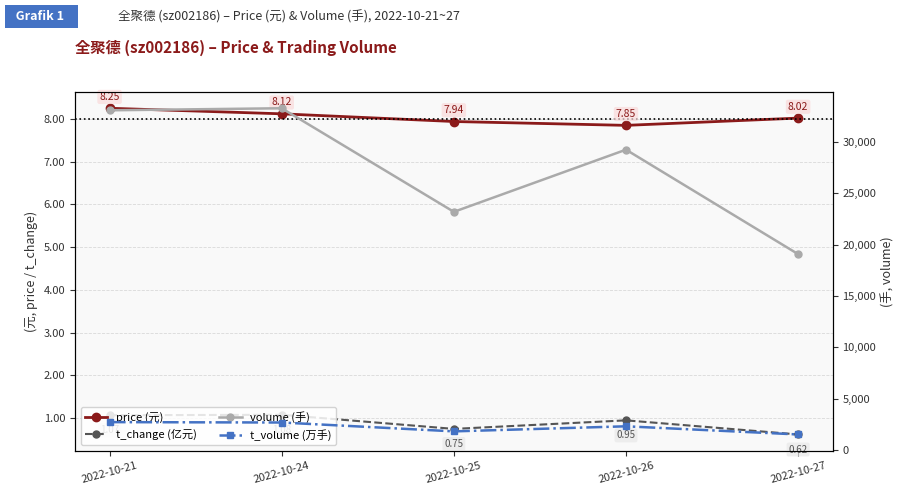

Reading left to right, extract all data points from this chart.

price: 8.2	8.1	7.9	7.8	8.0
t_change: 1.1	1.1	0.8	0.9	0.6
volume: 33050.0	33248.0	23178.0	29222.0	19067.0
t_volume: 2737.0	2699.0	1837.0	2330.0	1537.0